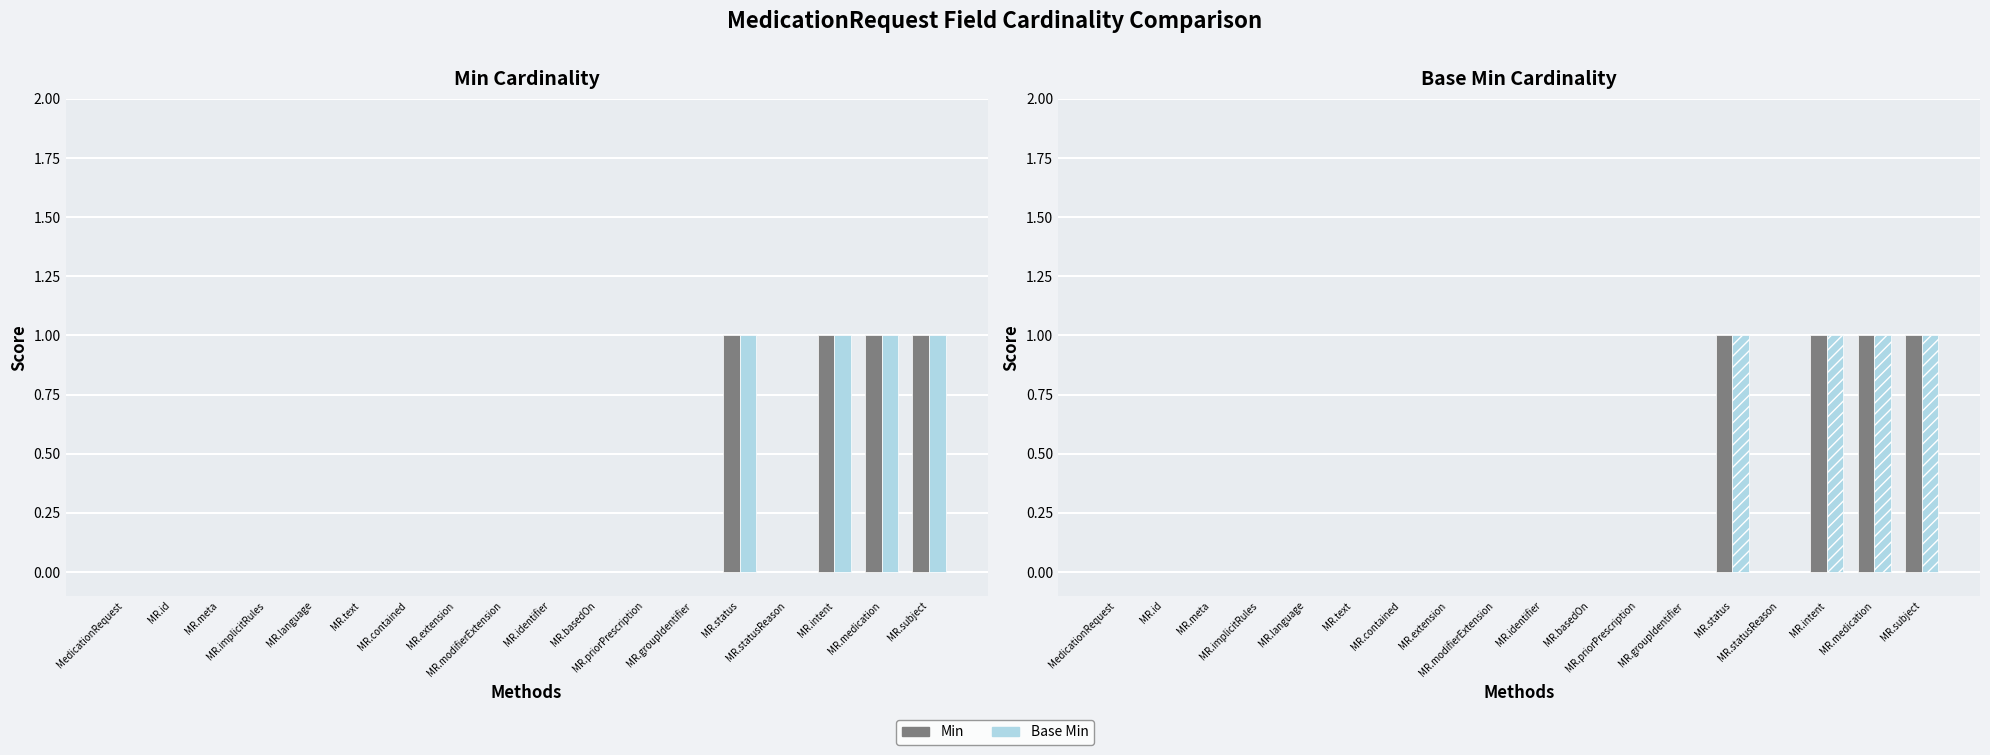

At which category is the sum across all series the highest?

MR.status